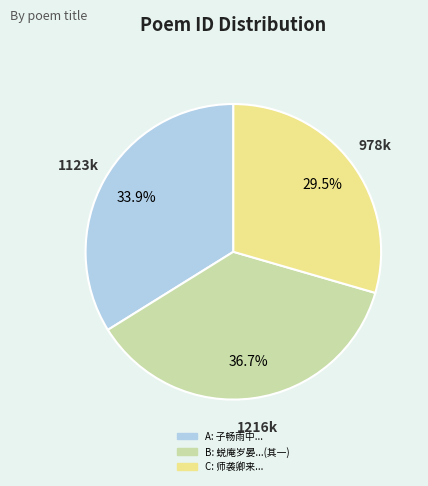

Is there a majority slice in this chart?

No